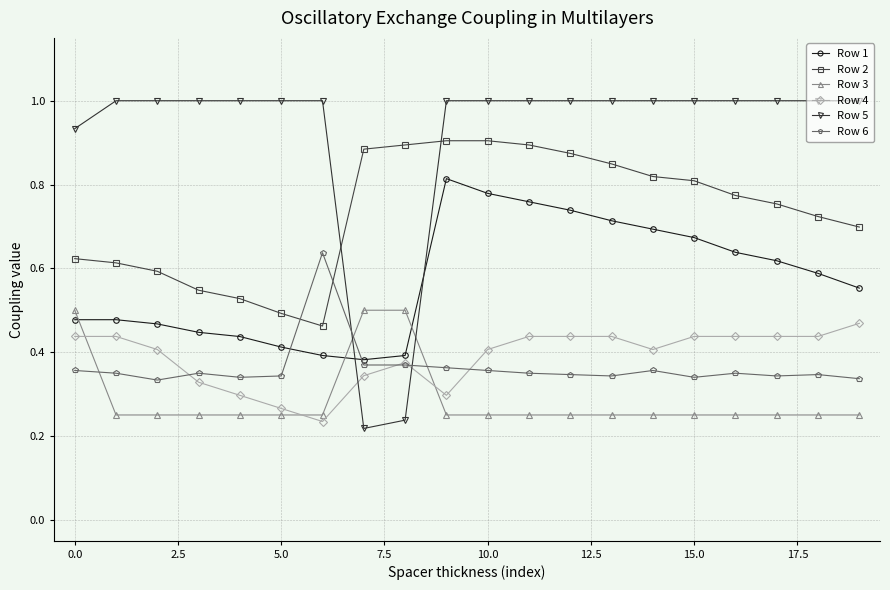

Which series has the largest total across all categories?

Row 5